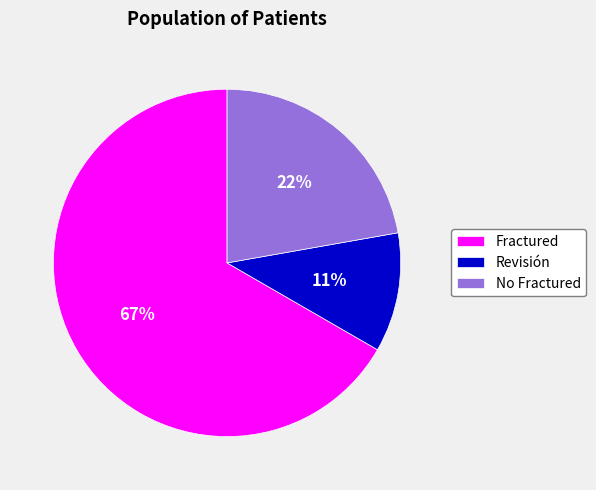

How many slices are in this pie chart?

3